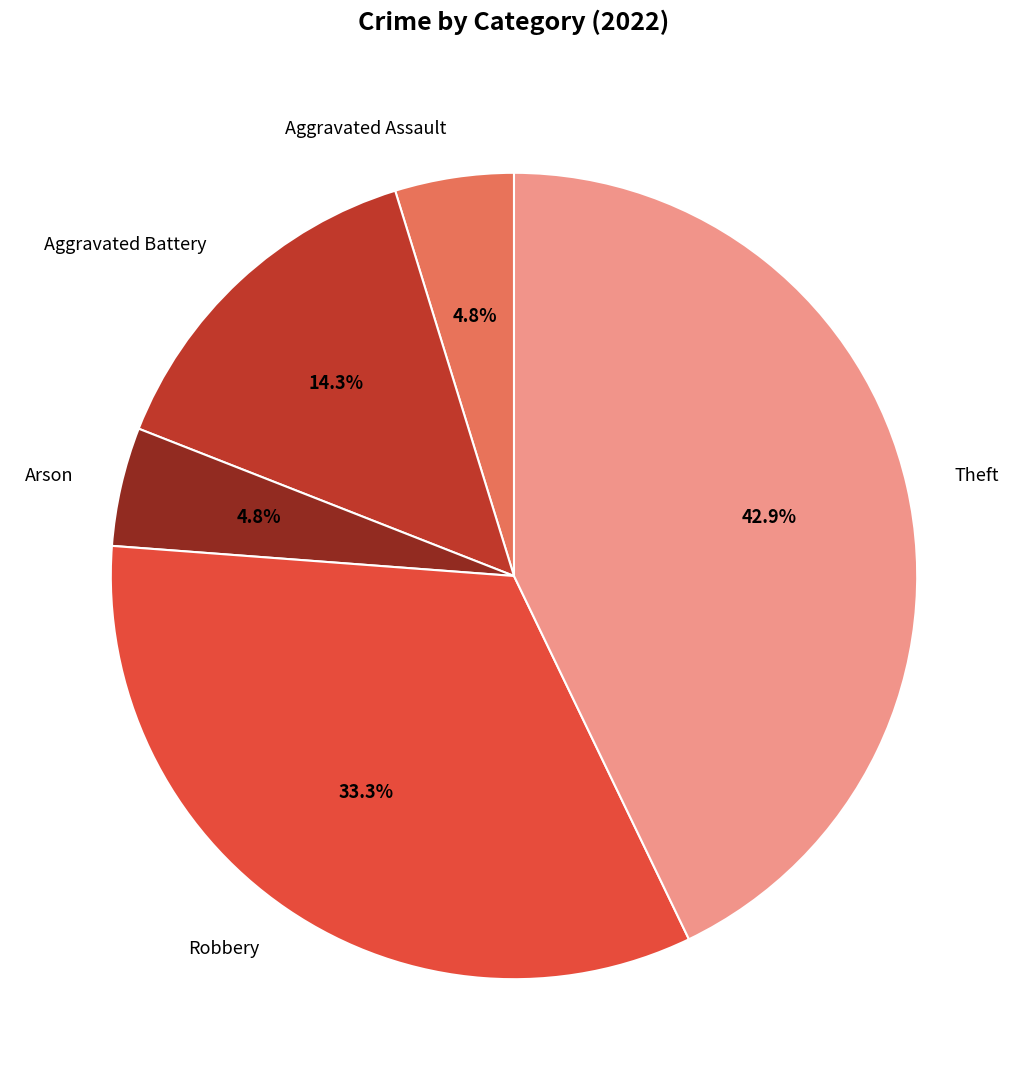

Which category has the biggest portion of the pie?

Theft